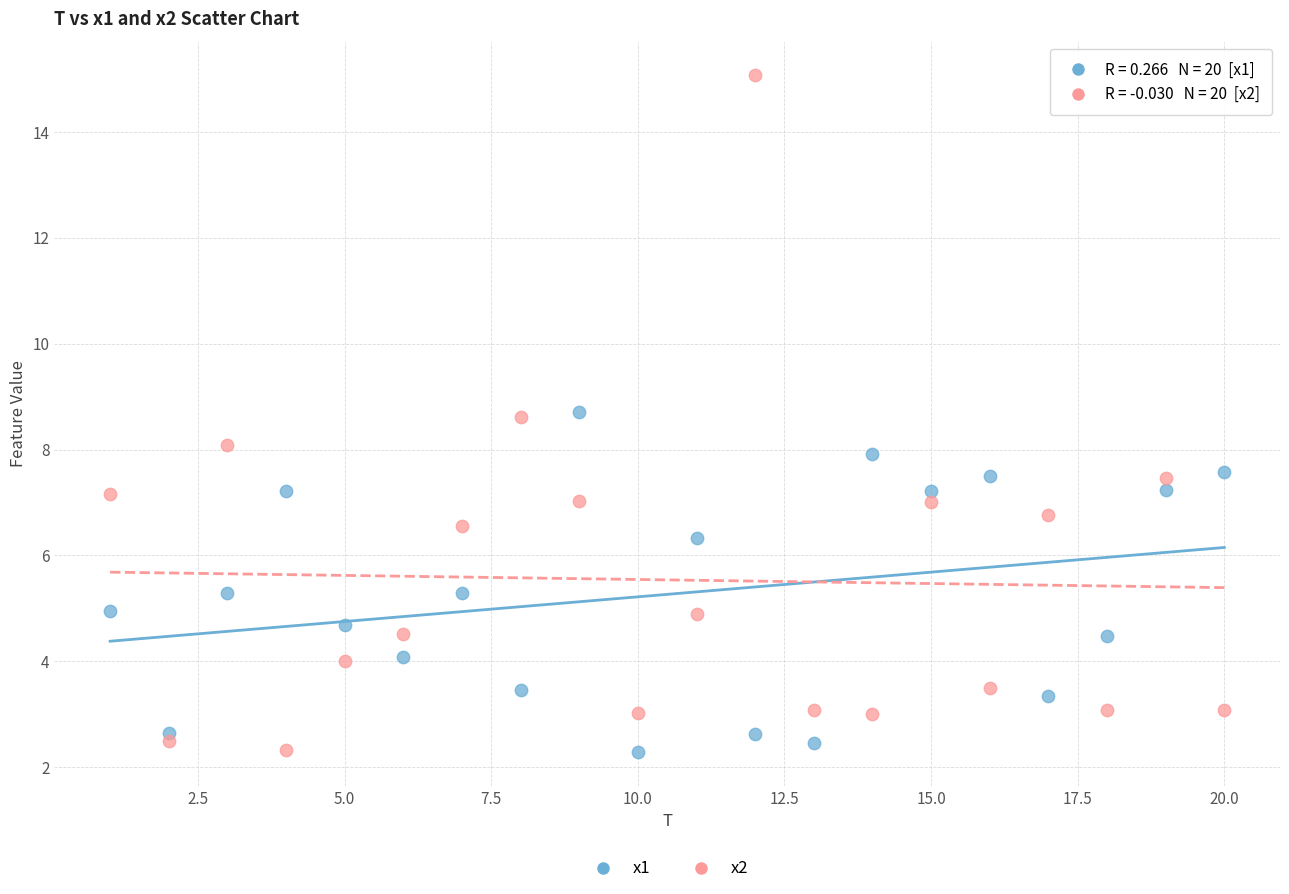

Which series contains the highest Y value?

x2